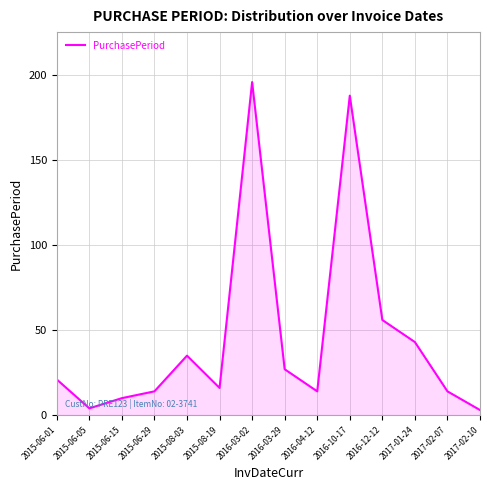

What position from the right is 2015-06-01?

14